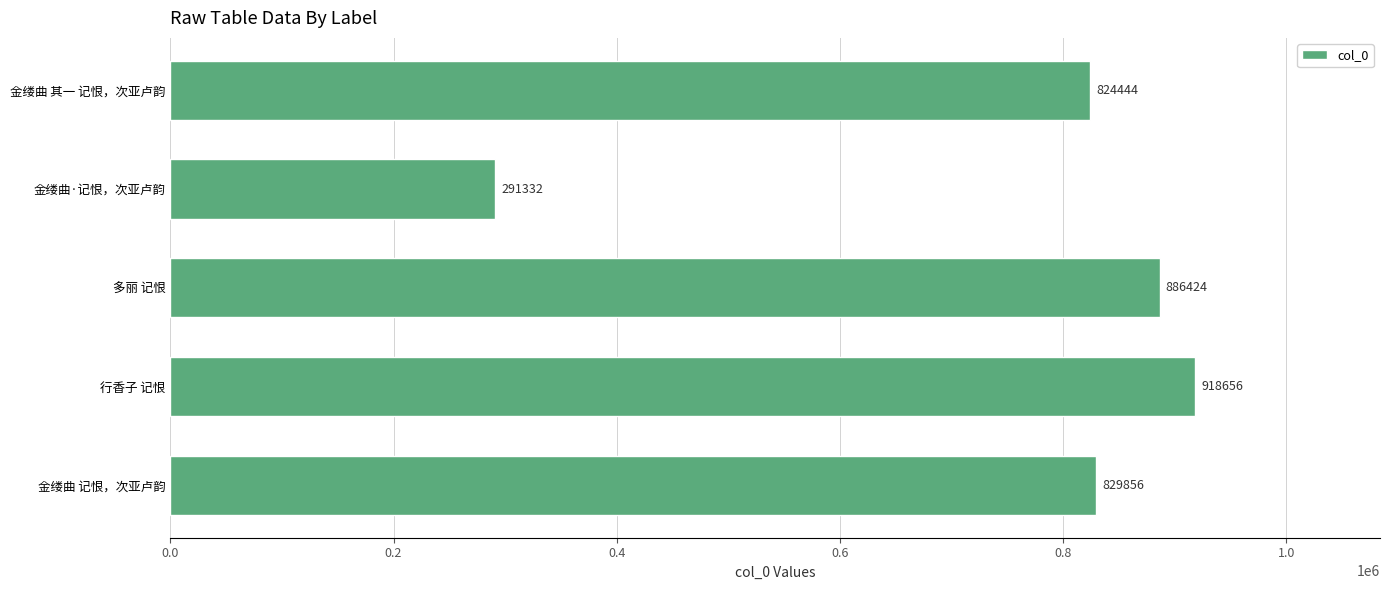

What is the sum of all values?

3750712